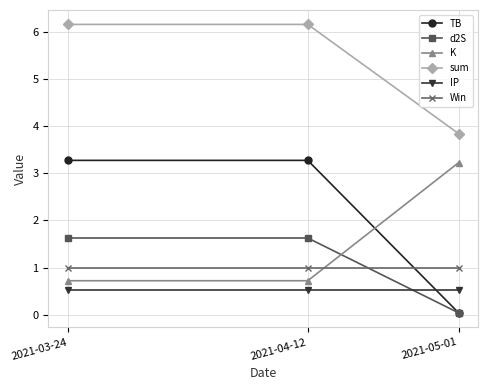

What are all the series names shown in the legend?

TB, d2S, K, sum, IP, Win